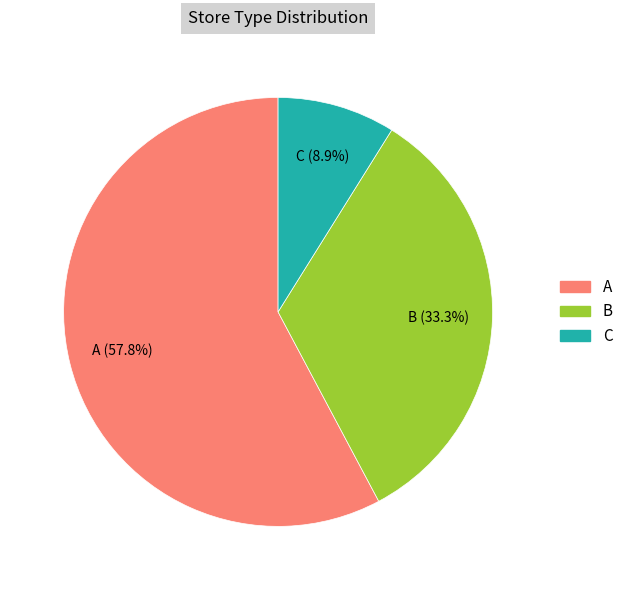

Which slice represents more than half of the pie?

A